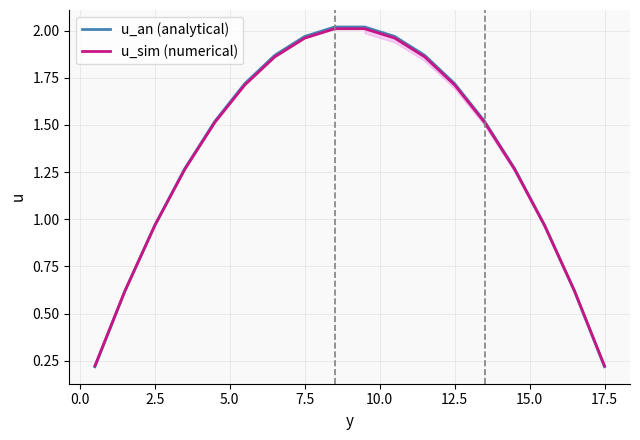

After their last crossing, which series has the higher values: u_sim (numerical) or u_an (analytical)?

u_sim (numerical)